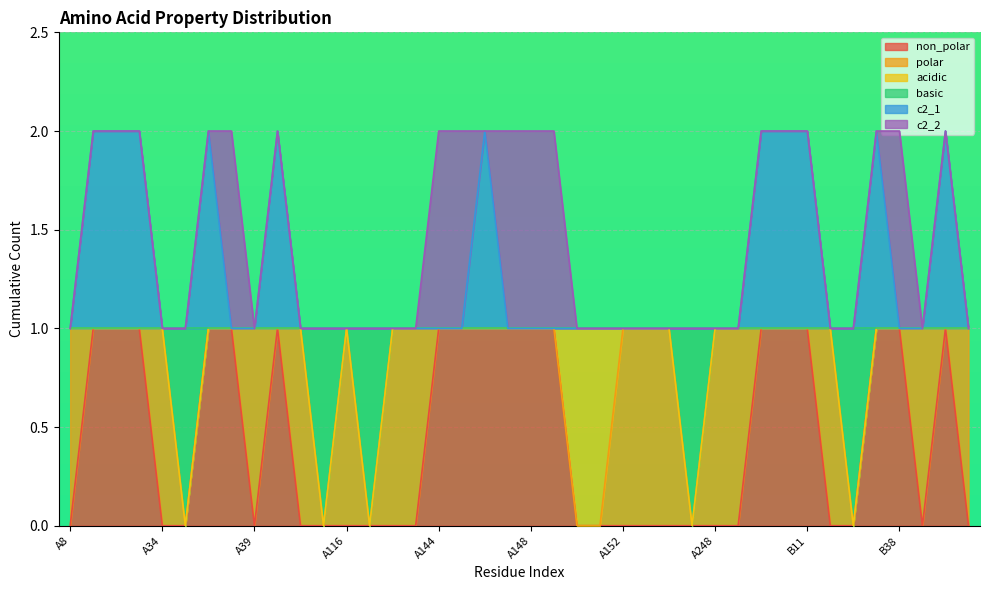

Count the c2_1 values in the range 1 to 2.

40